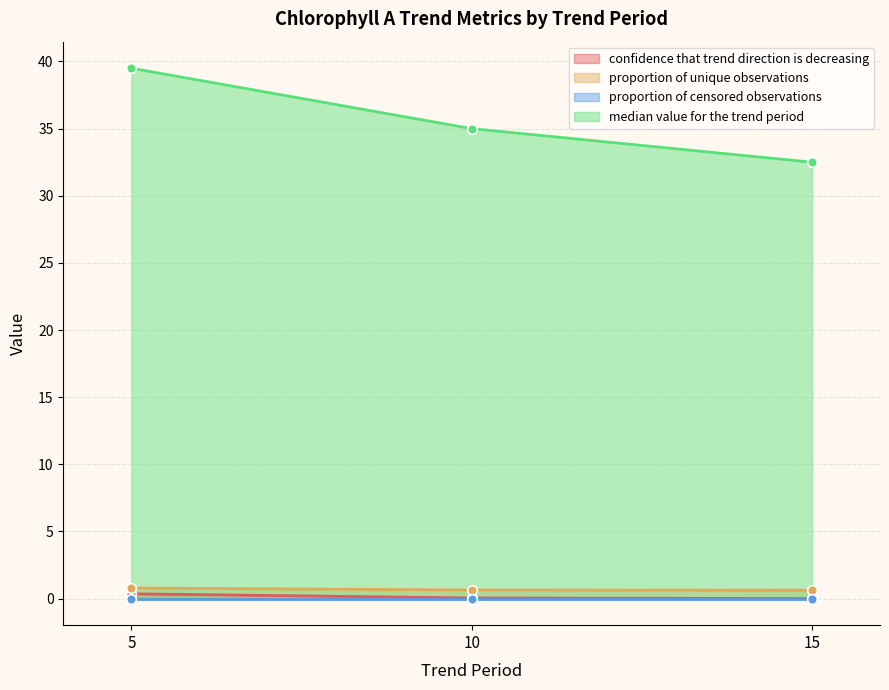

What is the difference between the maximum and minimum values in the median value for the trend period series?

7.0